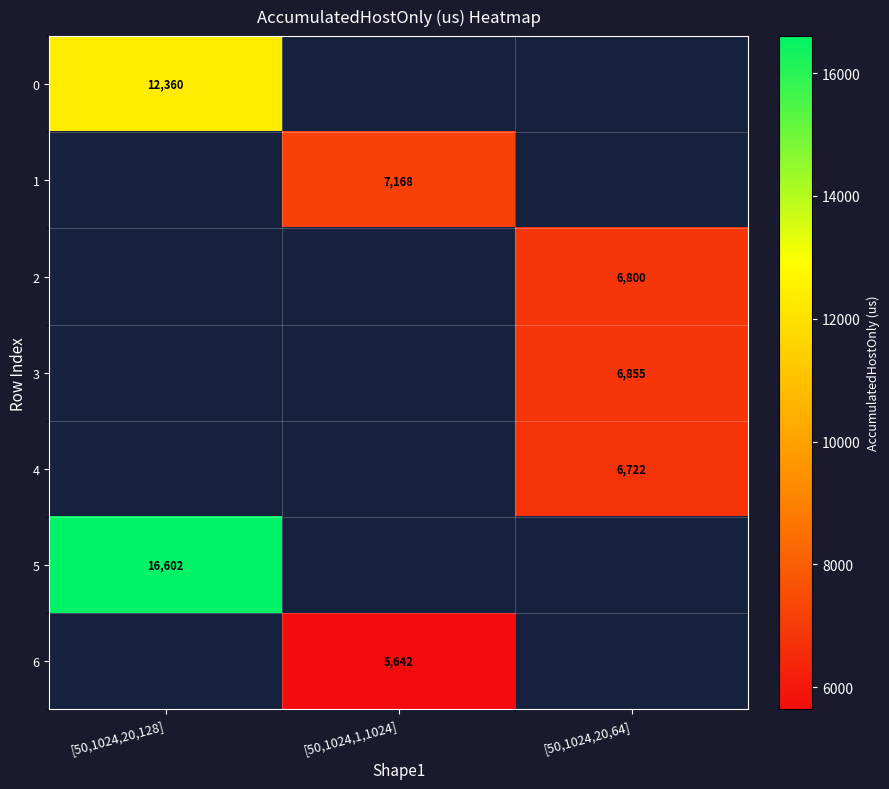

At which category does the chart reach its peak across all series?

[50,1024,20,128]